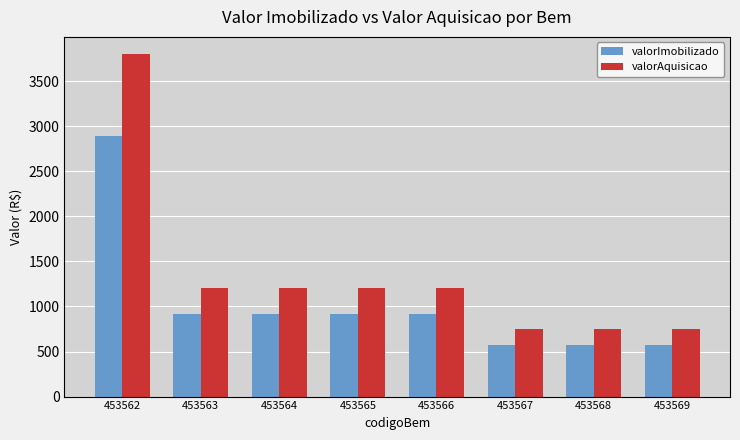

How many valorAquisicao values are between 750 and 1200?

7